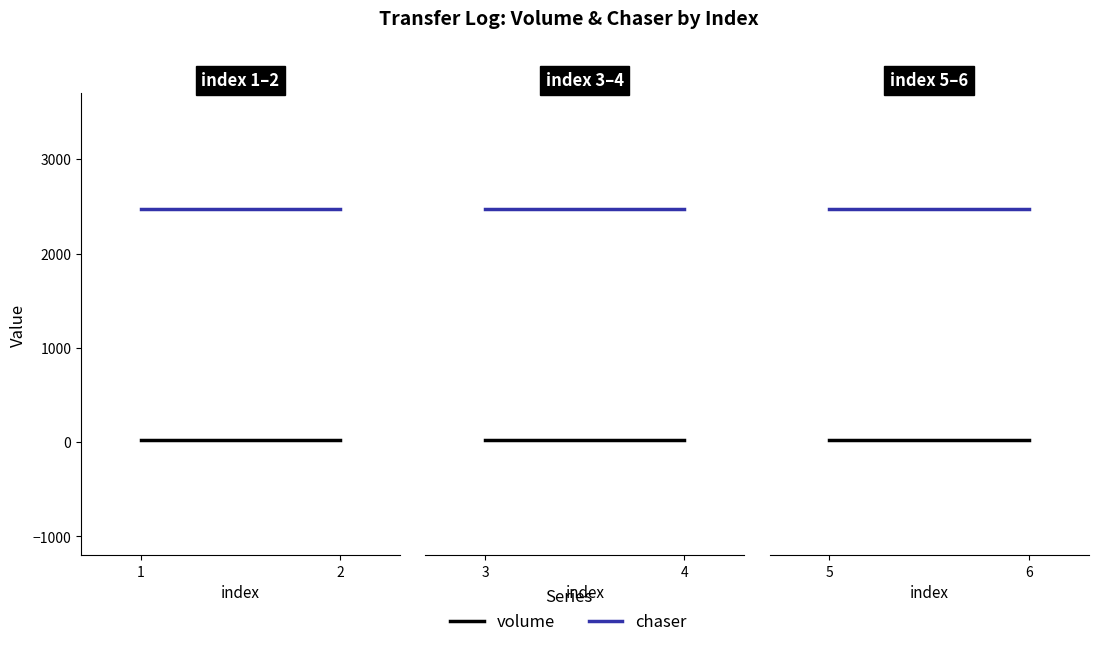

How many distinct data groups are displayed?

2